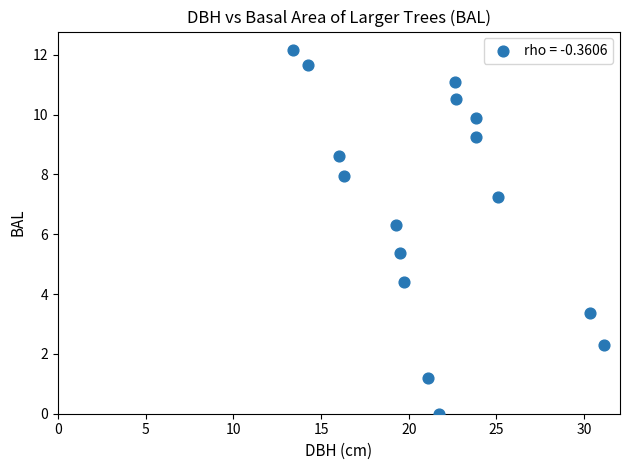

What Y value in the scatter plot is closest to 6?

6.3